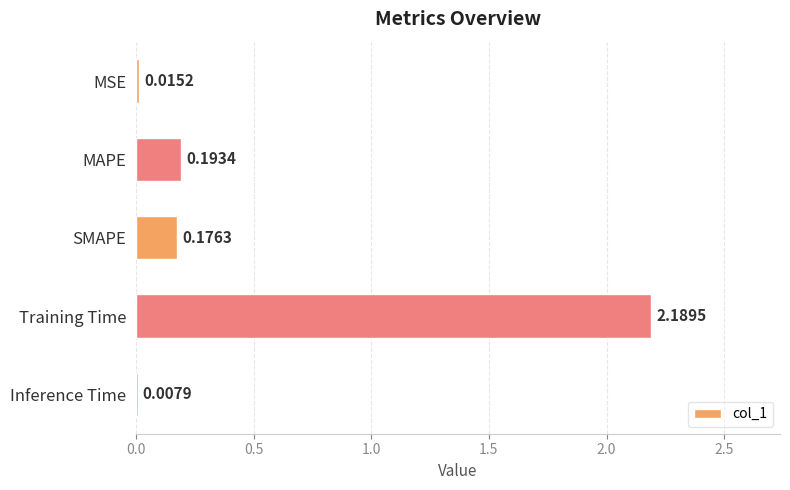

What is the sum of all values?

2.6